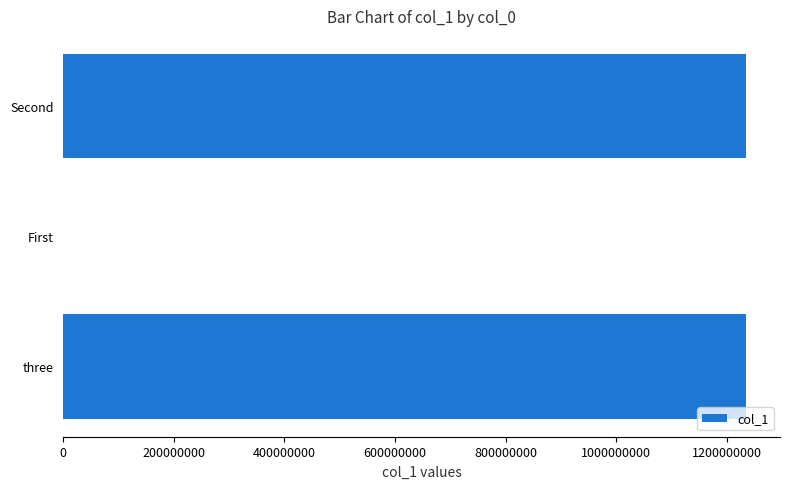

What is the greatest value displayed?

1234567895